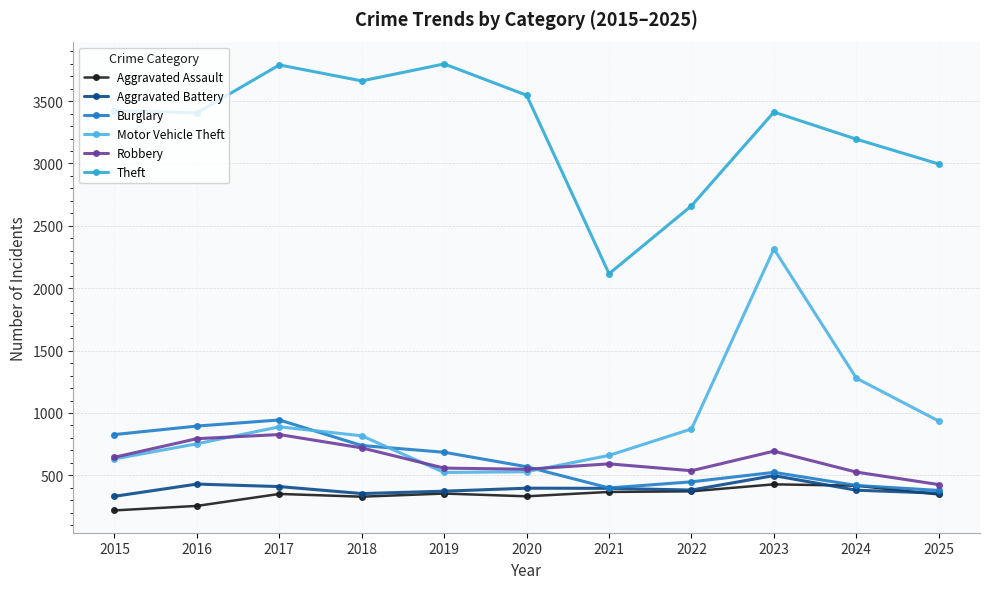

The value of Motor Vehicle Theft at 2023 is 2315. True or false?

True